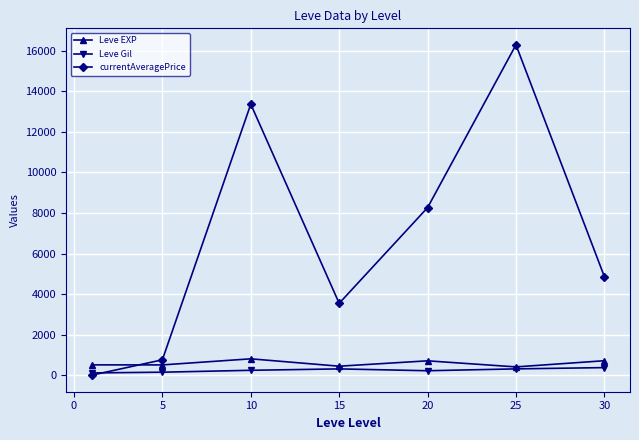

What is the value of the currentAveragePrice point at the 1st from the left?

0.8